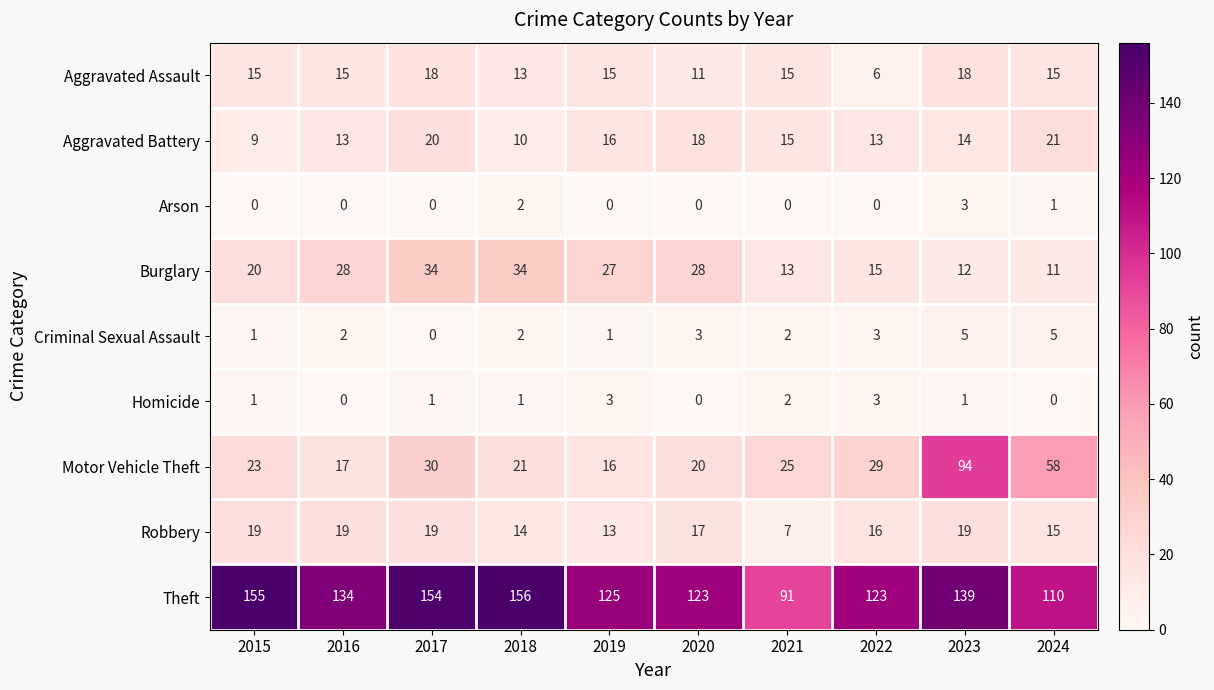

What is the highest value of the Criminal Sexual Assault series?

5